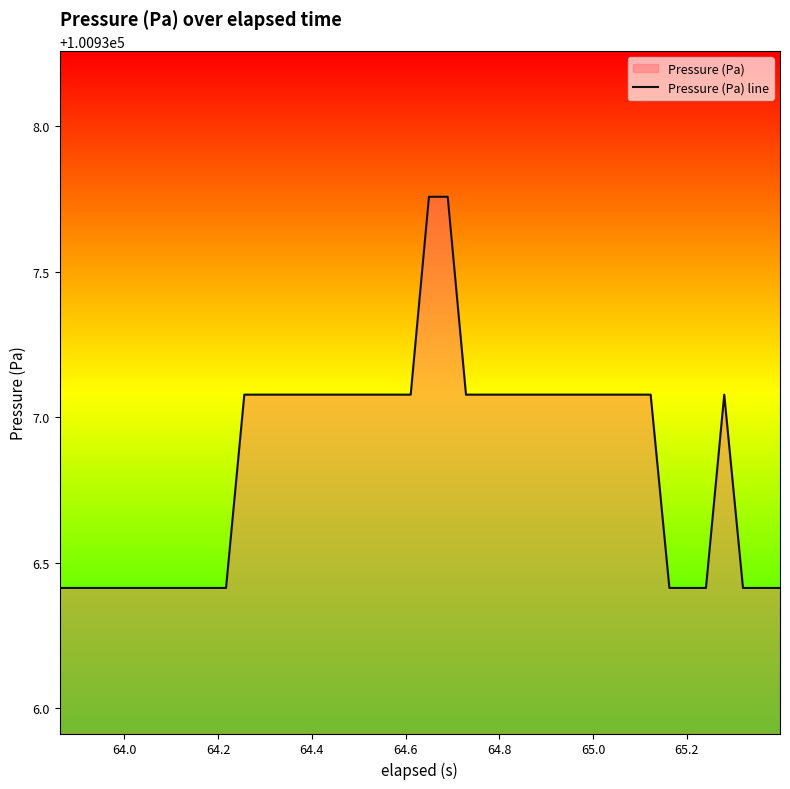

What is the smallest value displayed?

100936.4